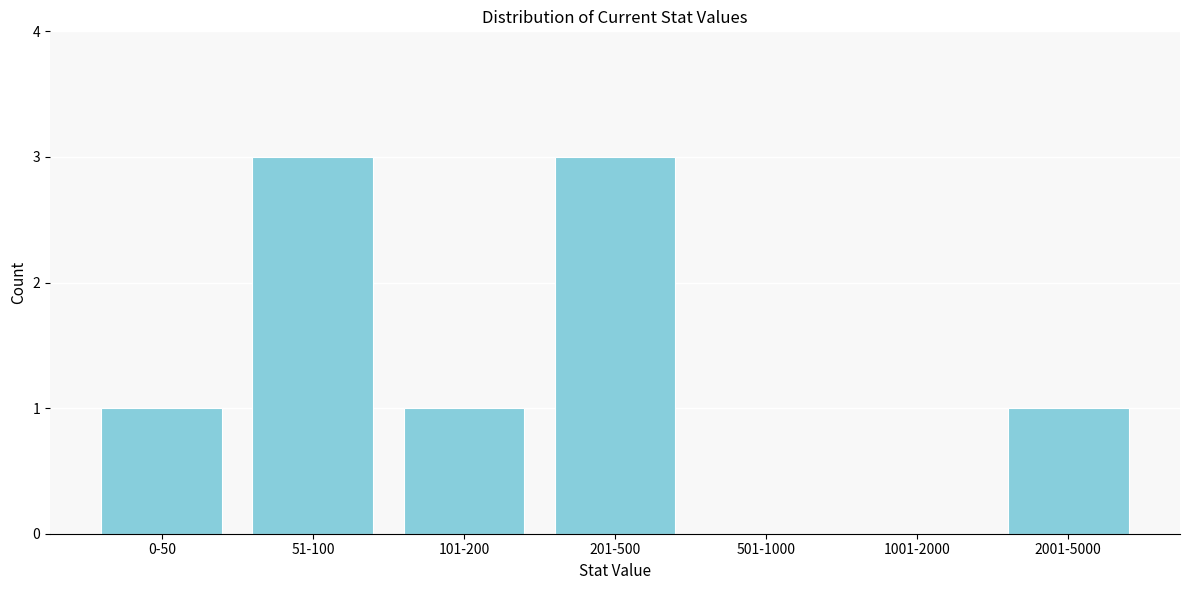

Reading right to left, extract all data points from this chart.

2001-5000=1	1001-2000=0	501-1000=0	201-500=3	101-200=1	51-100=3	0-50=1